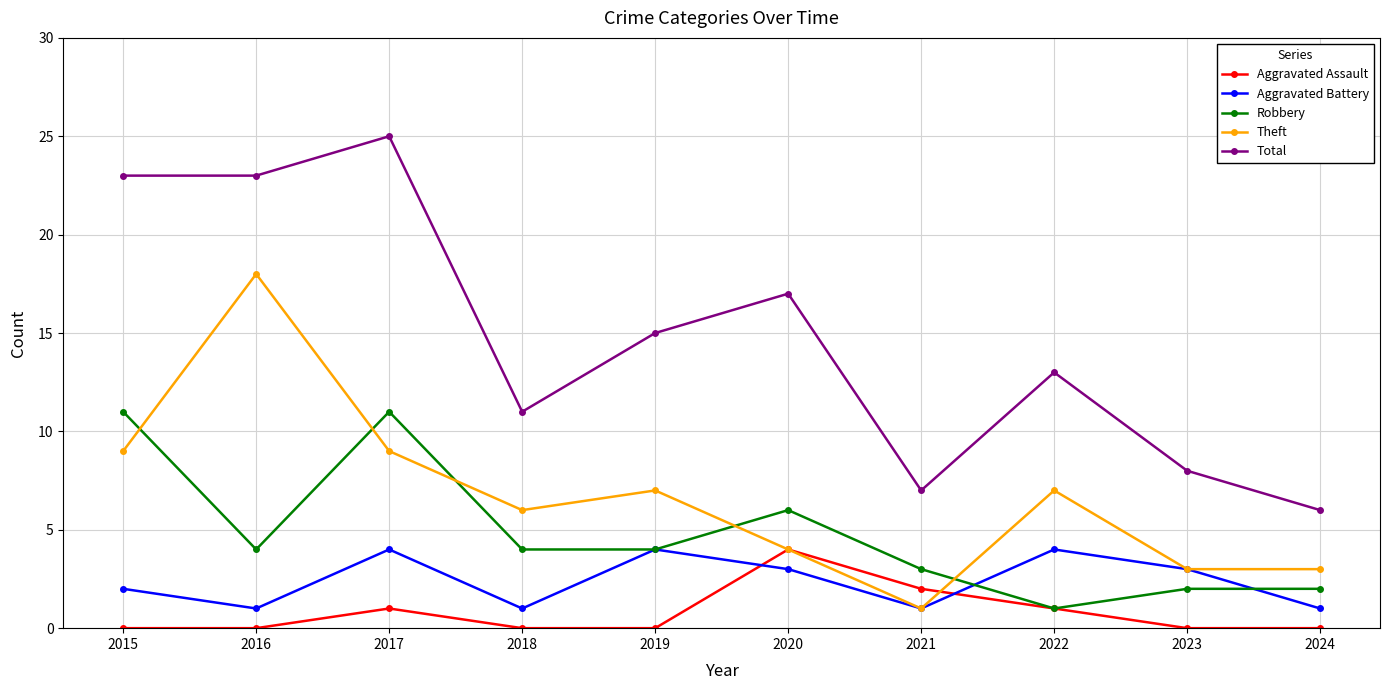

At which category is the sum across all series the highest?

2017